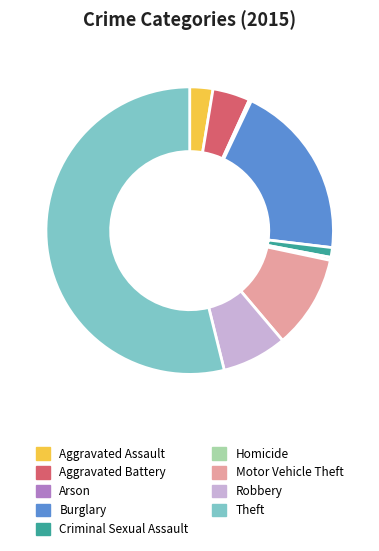

Which has a higher value, Aggravated Assault or Criminal Sexual Assault?

Aggravated Assault